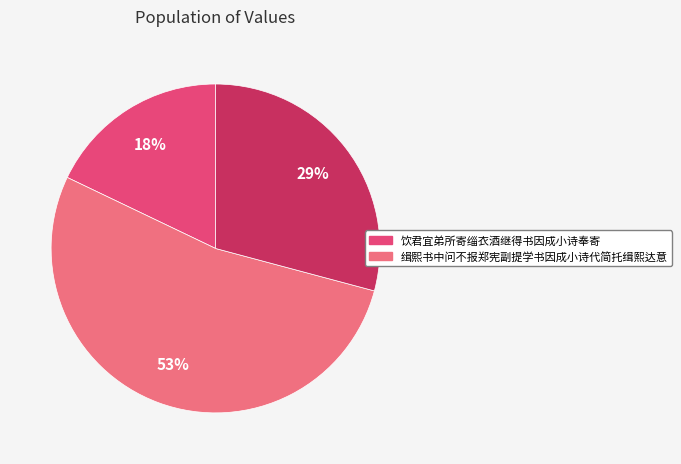

Is there a majority slice in this chart?

Yes